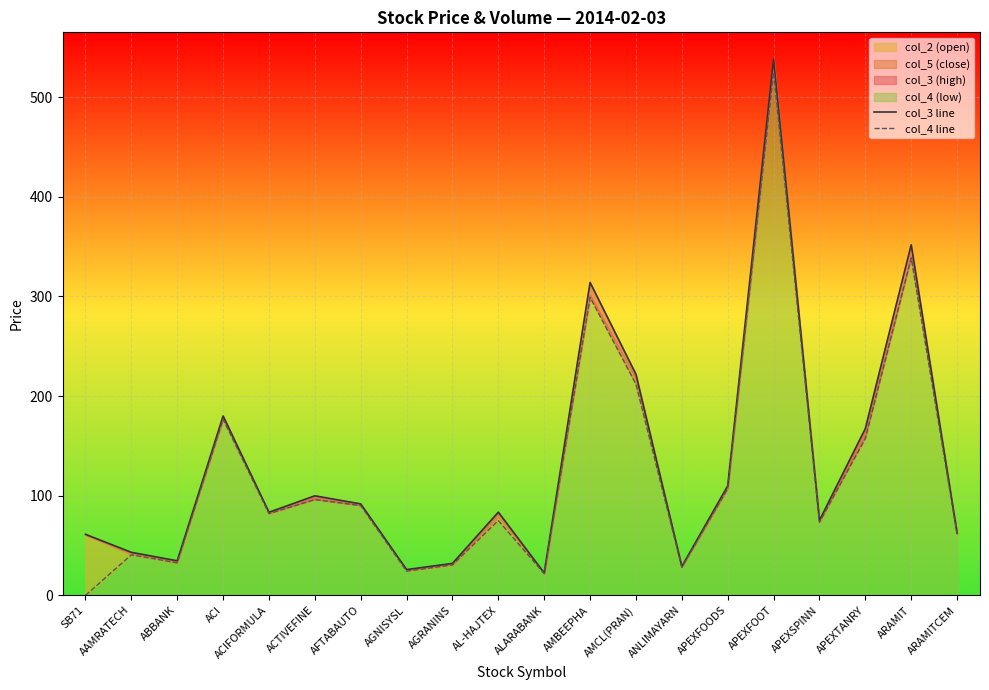

True or false: col_4 line and col_3 line intersect in this chart.

False